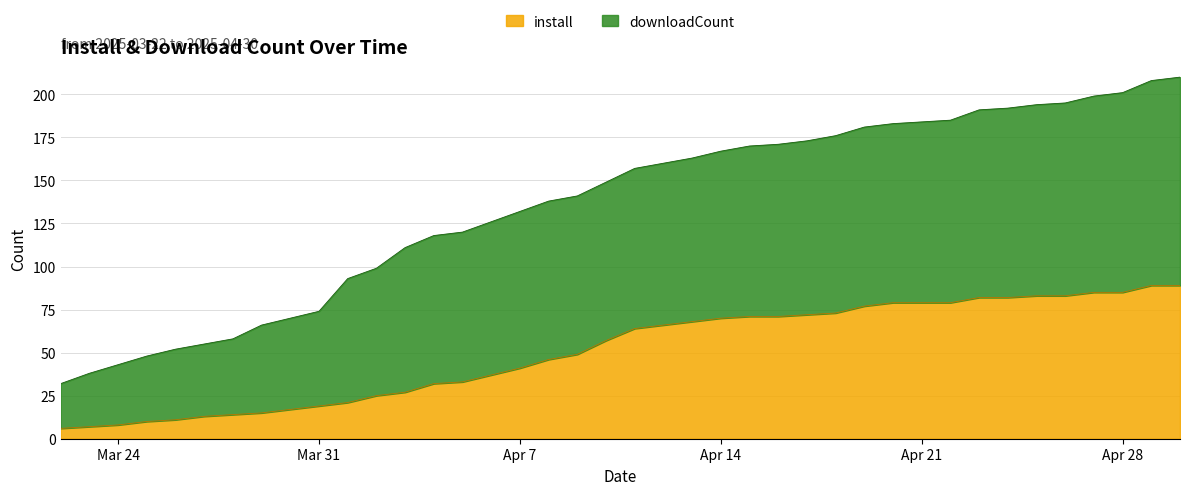

Is the value of downloadCount at 2025-04-29 greater than the value of install at 2025-03-30?

Yes